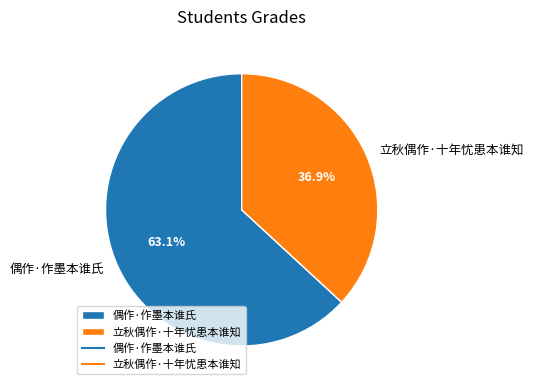

To the nearest percent, what is the difference between the 立秋偶作·十年忧患本谁知 and 偶作·作墨本谁氏 slice percentages?

26%